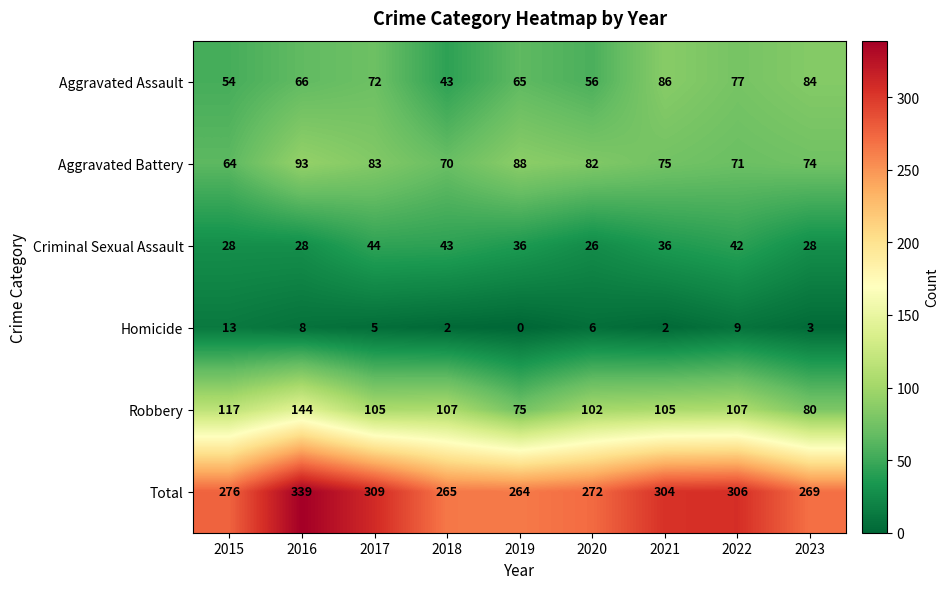

At 2015, list the series in order from smallest to largest.

Homicide, Criminal Sexual Assault, Aggravated Assault, Aggravated Battery, Robbery, Total